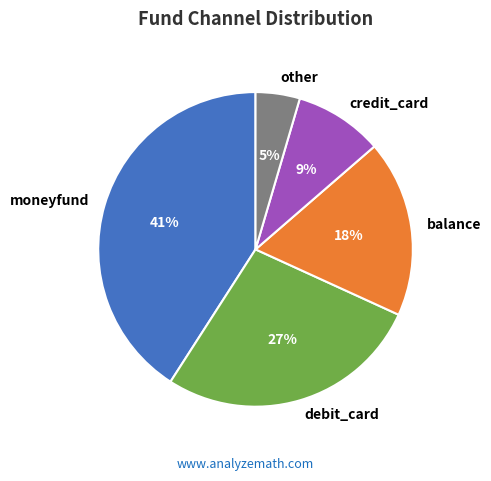

Does other account for over 50% of the chart?

No